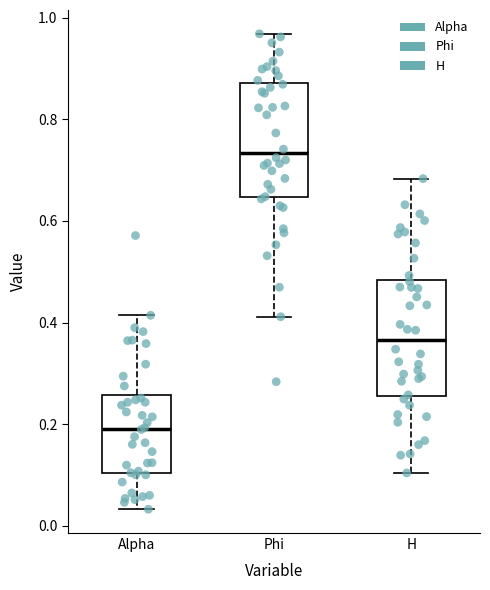

Reading left to right, transcribe this box plot: for each box, give where its median line is, the range the box spans, and where its two whiskers end, as read against the y-axis. The values are not printed on the chart, so give them approximately, as read against the axis.

Alpha: median 0.20, box 0.10 to 0.26, whiskers 0.04 to 0.42
Phi: median 0.74, box 0.64 to 0.88, whiskers 0.42 to 0.96
H: median 0.36, box 0.26 to 0.48, whiskers 0.10 to 0.68